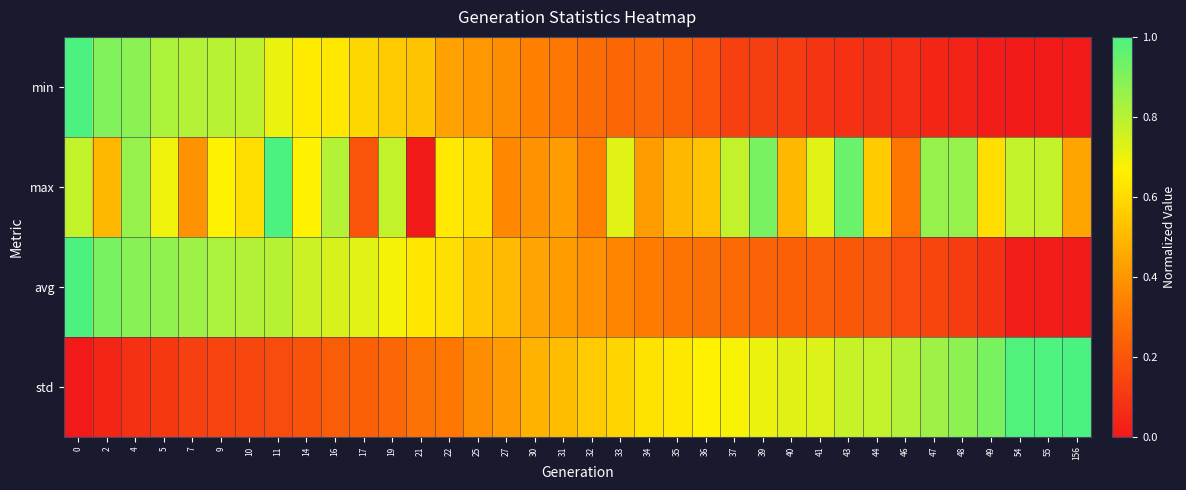

Reading left to right, extract all data points from this chart.

min: 0=1.0	2=0.9	4=0.9	5=0.8	7=0.8	9=0.8	10=0.8	11=0.7	14=0.6	16=0.6	17=0.6	19=0.6	21=0.5	22=0.4	25=0.4	27=0.4	30=0.3	31=0.3	32=0.3	33=0.3	34=0.3	35=0.2	36=0.2	37=0.1	39=0.1	40=0.1	41=0.1	43=0.1	44=0.1	46=0.1	47=0.0	48=0.0	49=0.0	54=0.0	55=0.0	156=0.0
max: 0=0.8	2=0.5	4=0.9	5=0.7	7=0.4	9=0.7	10=0.6	11=1.0	14=0.7	16=0.8	17=0.2	19=0.8	21=0.0	22=0.6	25=0.6	27=0.4	30=0.4	31=0.4	32=0.3	33=0.7	34=0.4	35=0.5	36=0.5	37=0.8	39=0.9	40=0.5	41=0.7	43=0.9	44=0.6	46=0.3	47=0.9	48=0.9	49=0.6	54=0.8	55=0.8	156=0.4
avg: 0=1.0	2=0.9	4=0.9	5=0.9	7=0.8	9=0.8	10=0.8	11=0.8	14=0.8	16=0.7	17=0.7	19=0.7	21=0.6	22=0.6	25=0.5	27=0.5	30=0.4	31=0.4	32=0.4	33=0.4	34=0.3	35=0.3	36=0.3	37=0.3	39=0.2	40=0.2	41=0.2	43=0.2	44=0.2	46=0.2	47=0.1	48=0.1	49=0.1	54=0.0	55=0.0	156=0.0
std: 0=0.0	2=0.0	4=0.1	5=0.1	7=0.1	9=0.1	10=0.1	11=0.2	14=0.2	16=0.2	17=0.2	19=0.3	21=0.3	22=0.3	25=0.4	27=0.4	30=0.5	31=0.5	32=0.5	33=0.6	34=0.6	35=0.6	36=0.7	37=0.7	39=0.7	40=0.7	41=0.7	43=0.8	44=0.8	46=0.8	47=0.8	48=0.9	49=0.9	54=1.0	55=1.0	156=1.0